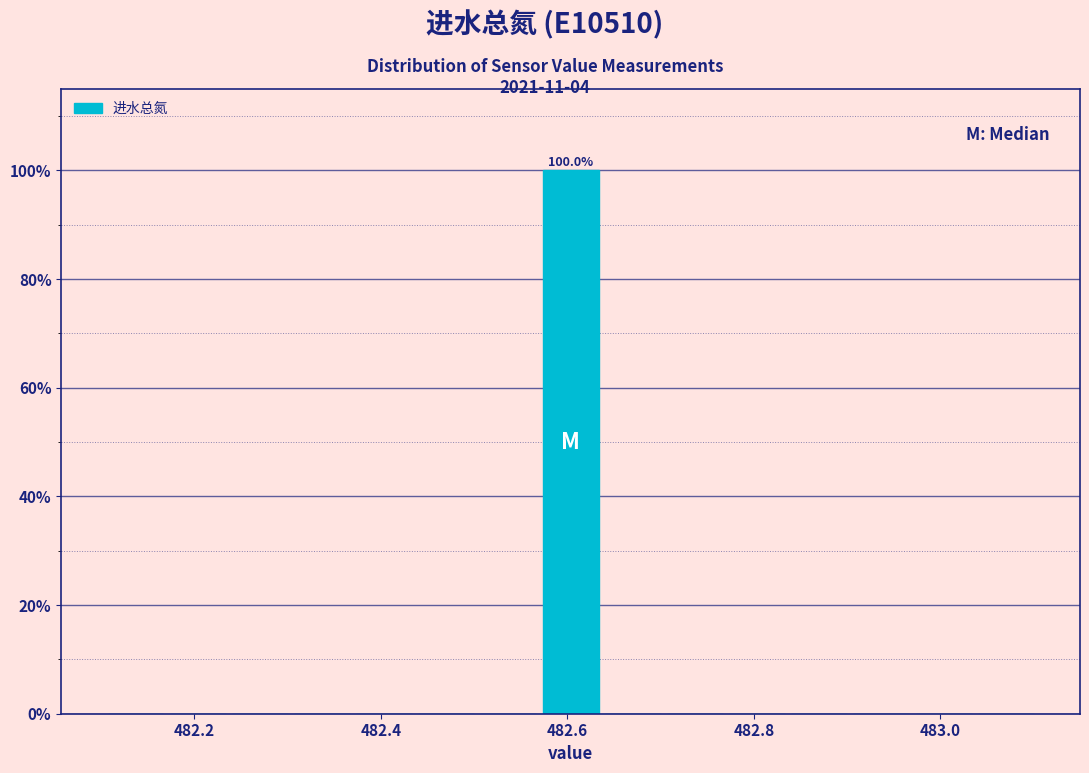

Around what value on the x-axis is the tallest bar? Give the approximate position of its centre, as read against the axis.

482.60